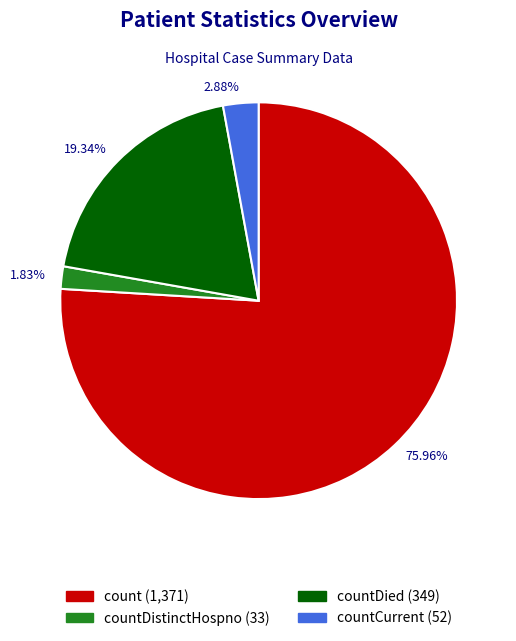

Is there any slice that represents more than half of the pie?

Yes